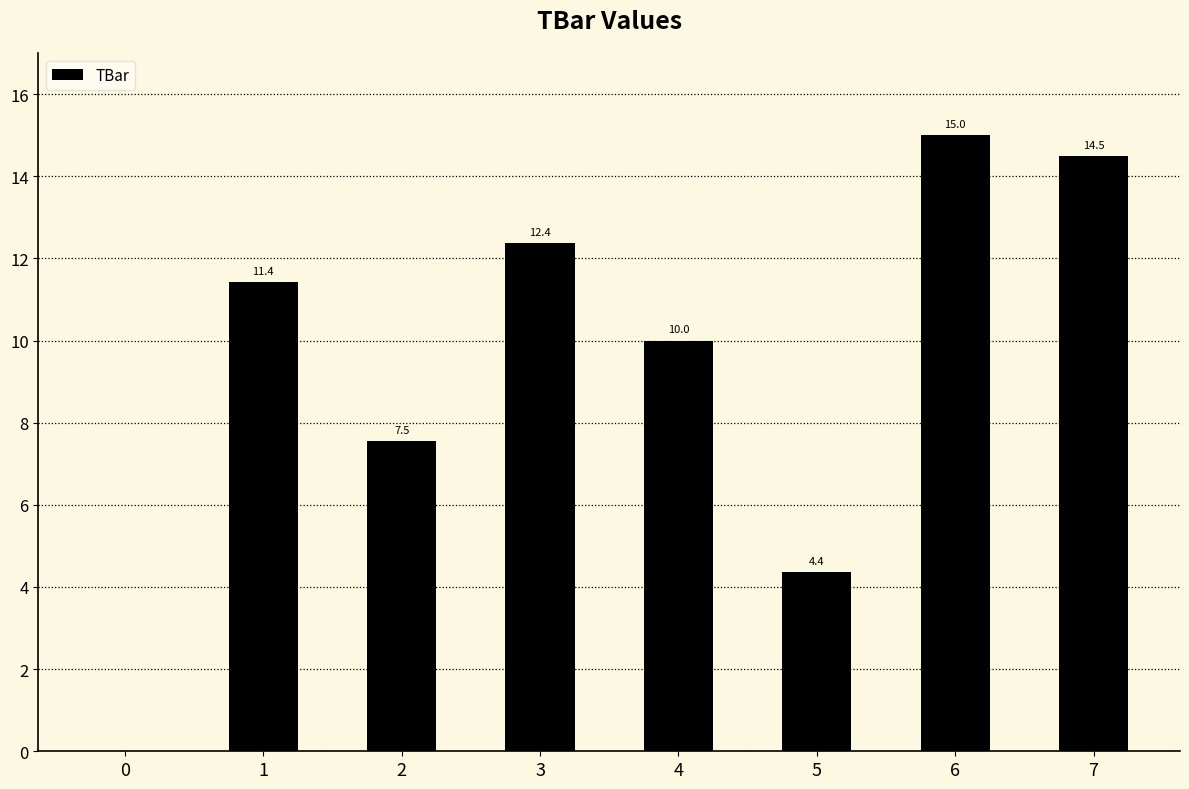

How many values are above zero?

7